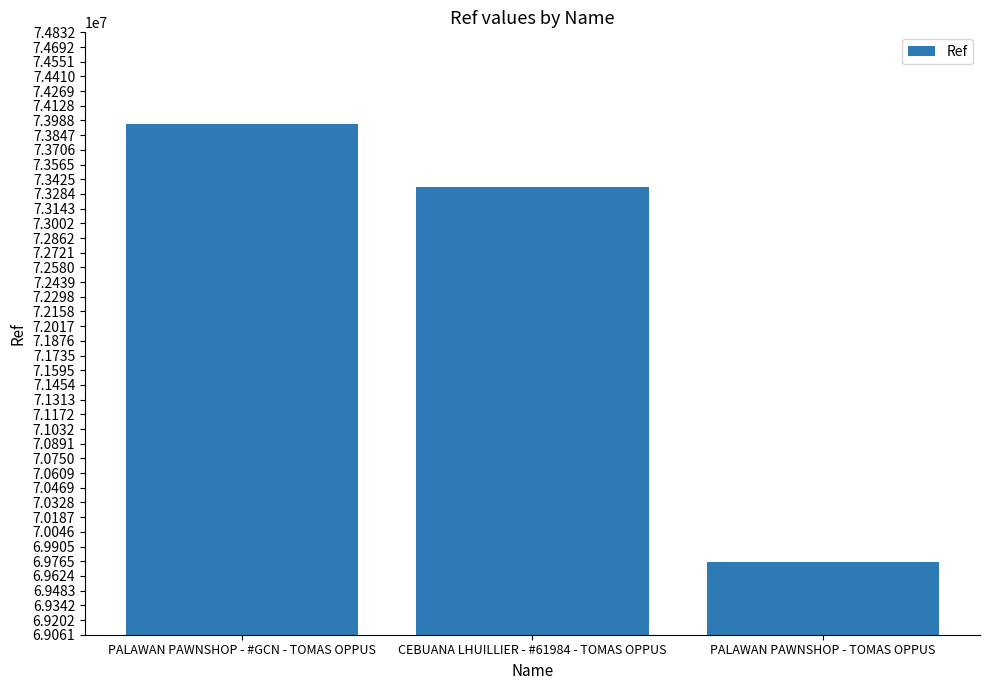

What position from the left is PALAWAN PAWNSHOP - #GCN - TOMAS OPPUS?

1